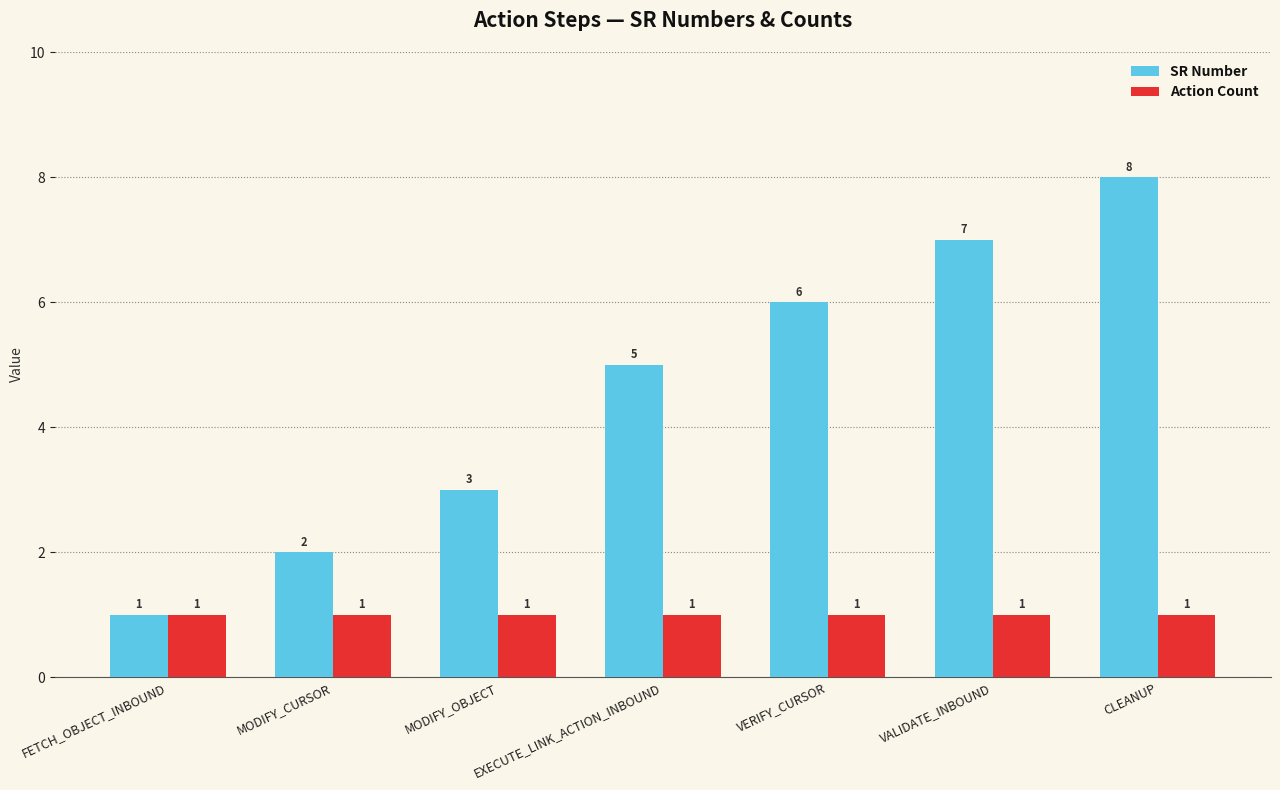

What is the label of the 7th bar from the right?

FETCH_OBJECT_INBOUND